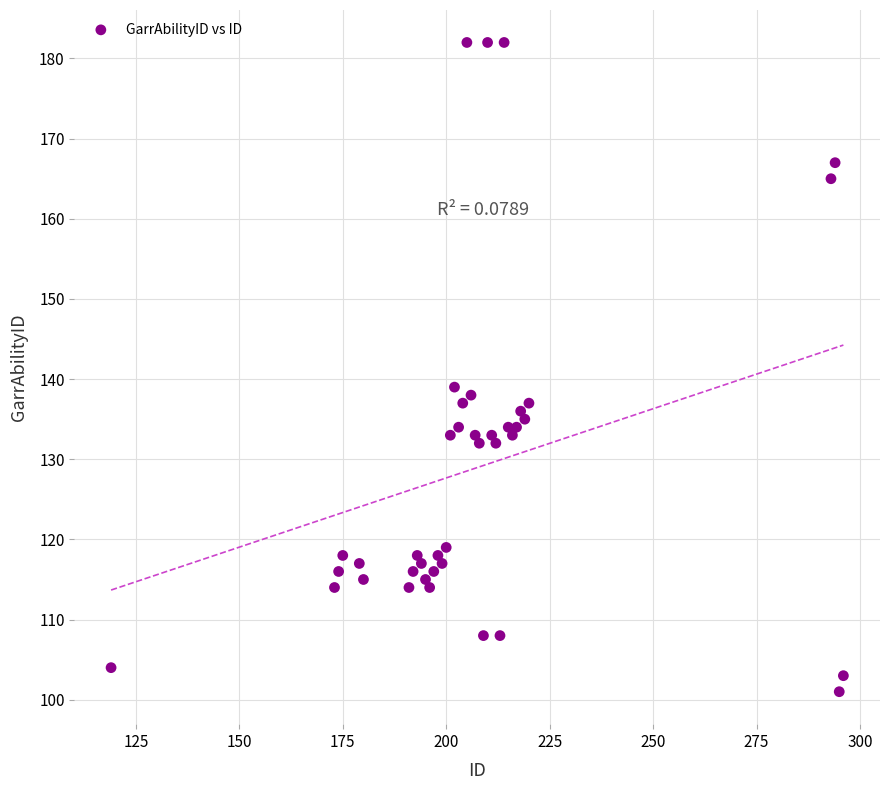

What Y value in the scatter plot is closest to 141?

139